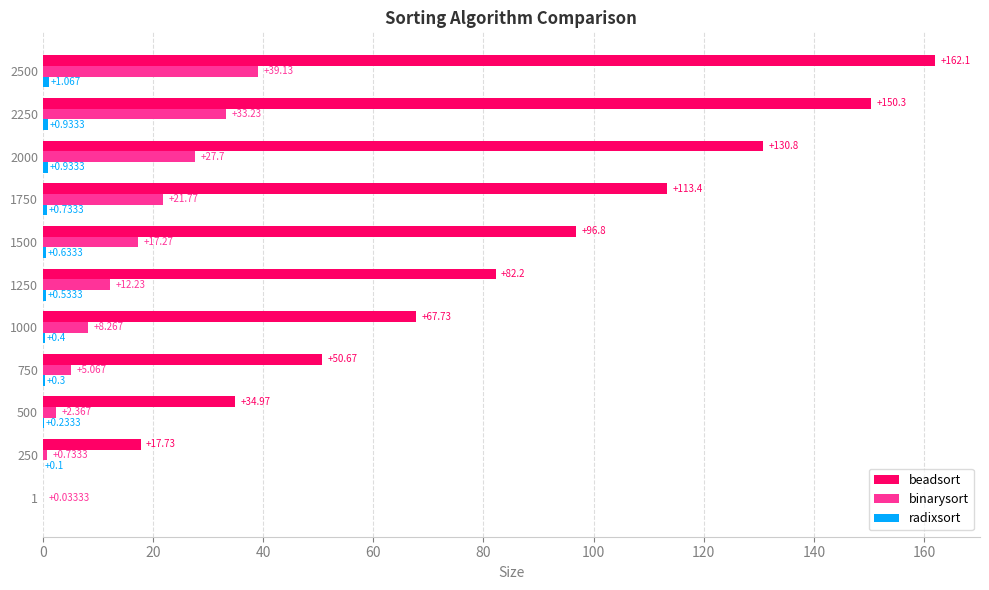

Between 1 and 1000, which series saw the biggest shift?

beadsort